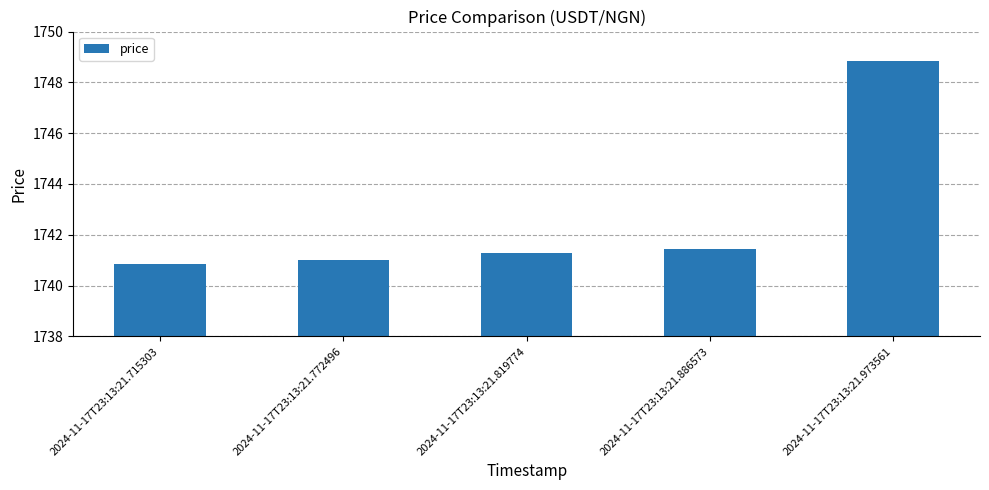

Count the number of categories in the chart.

5